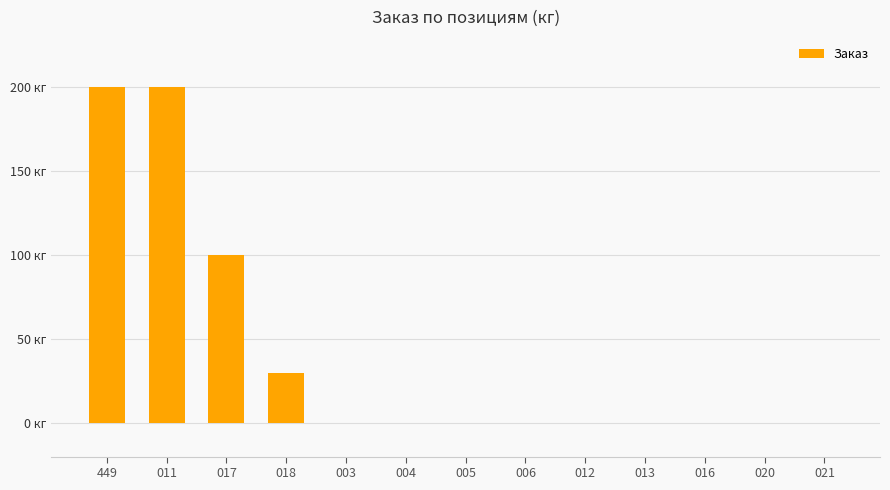

Which label corresponds to the smallest value in the chart?

003